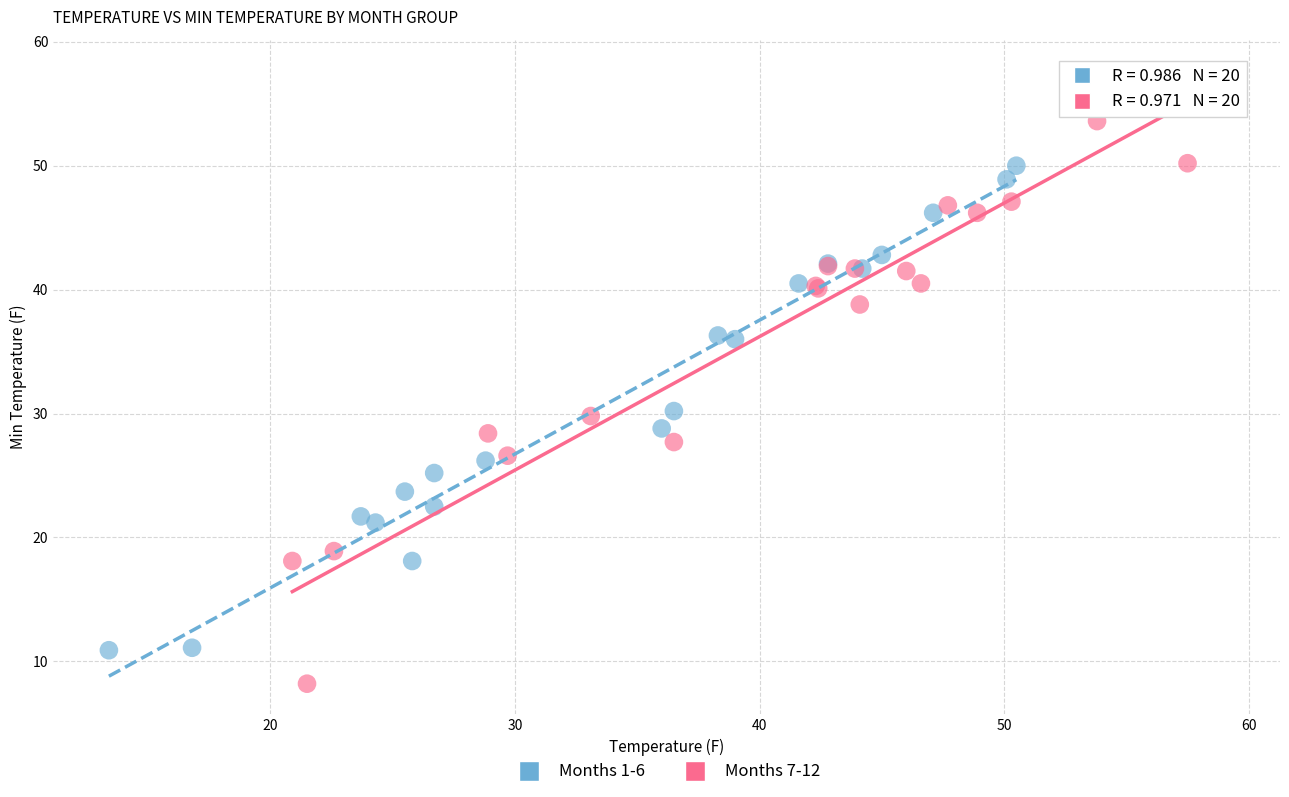

Which series has the largest Y range (max minus min)?

Months 7-12